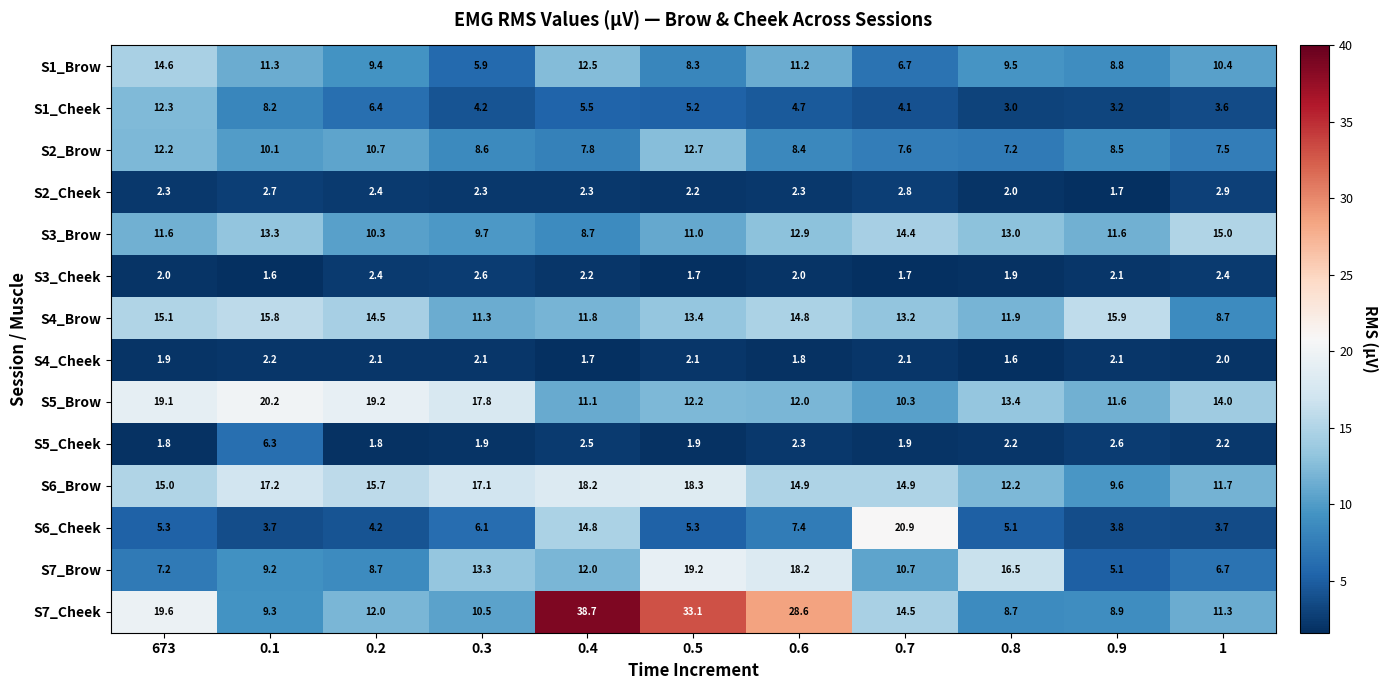

What is the total value across all series at 0.5?

146.6